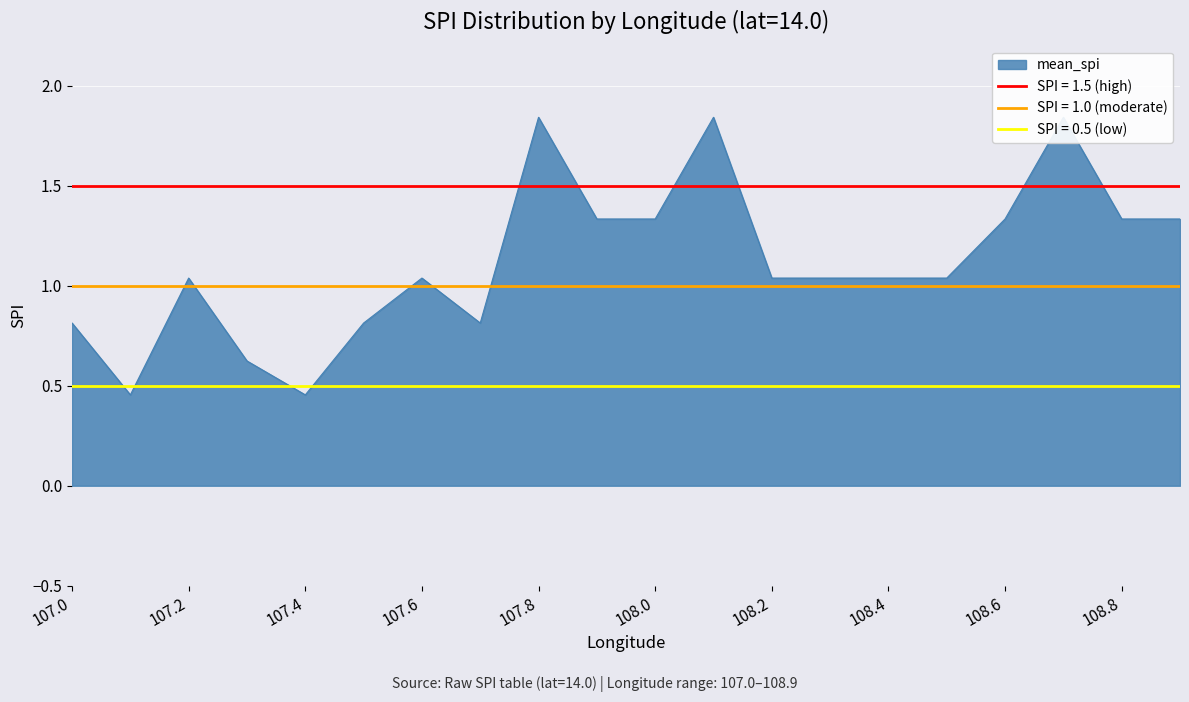

The value at 107.0 is 0.2. True or false?

False